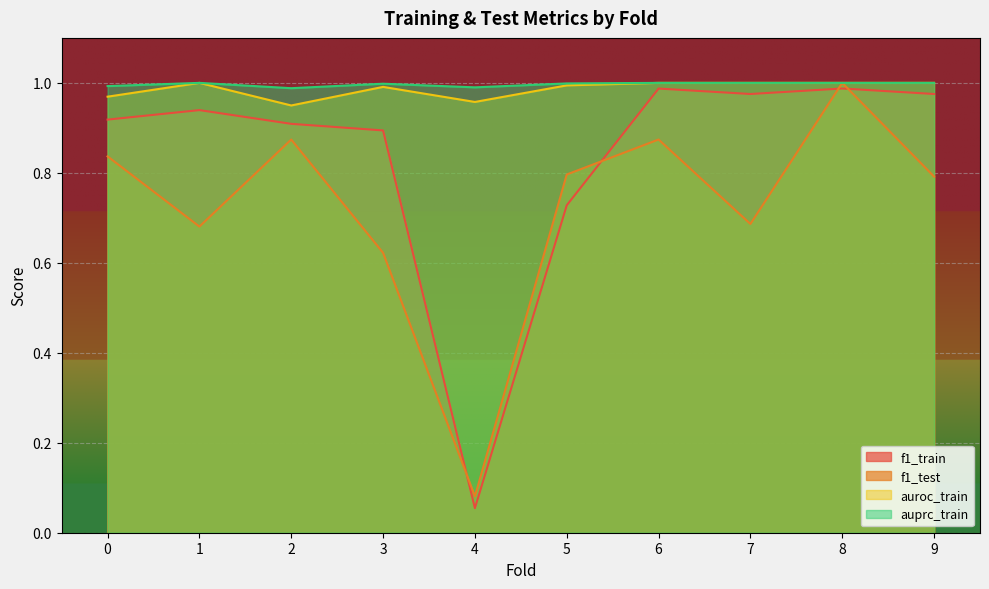

At which label does f1_train reach its peak?

8